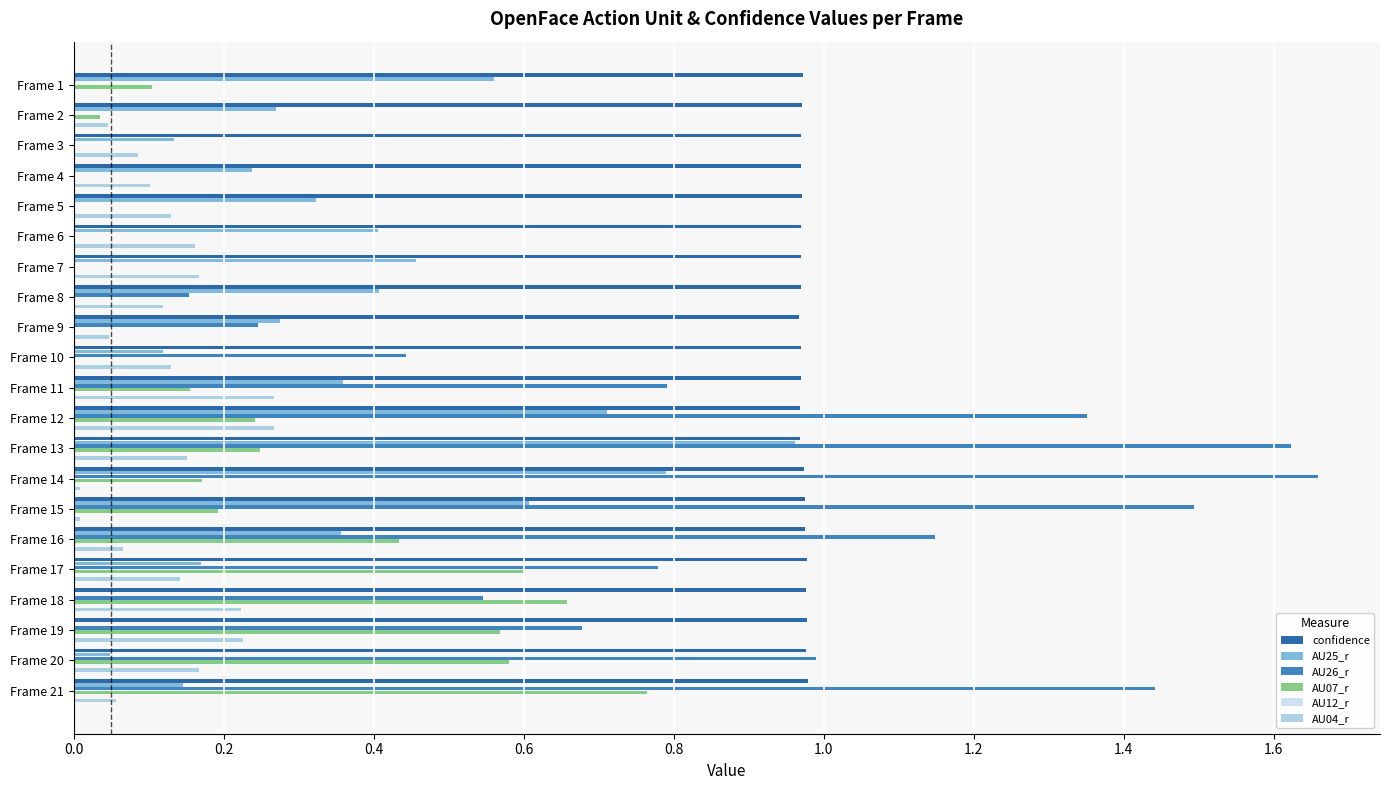

Is it true that AU25_r equals 0.1 at Frame 10?

True